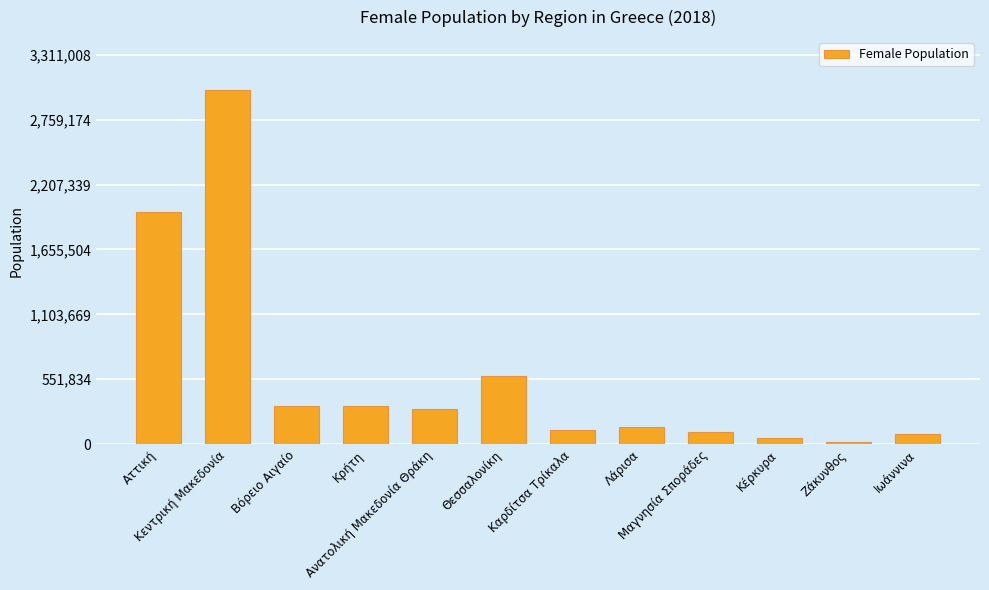

What is the average value?

587131